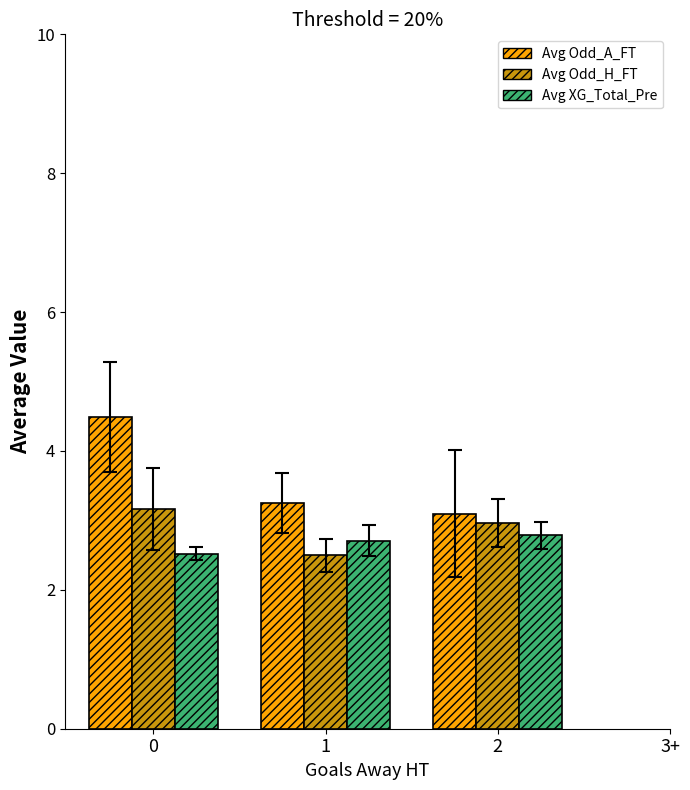

What is the highest value of the Avg Odd_H_FT series?

3.2